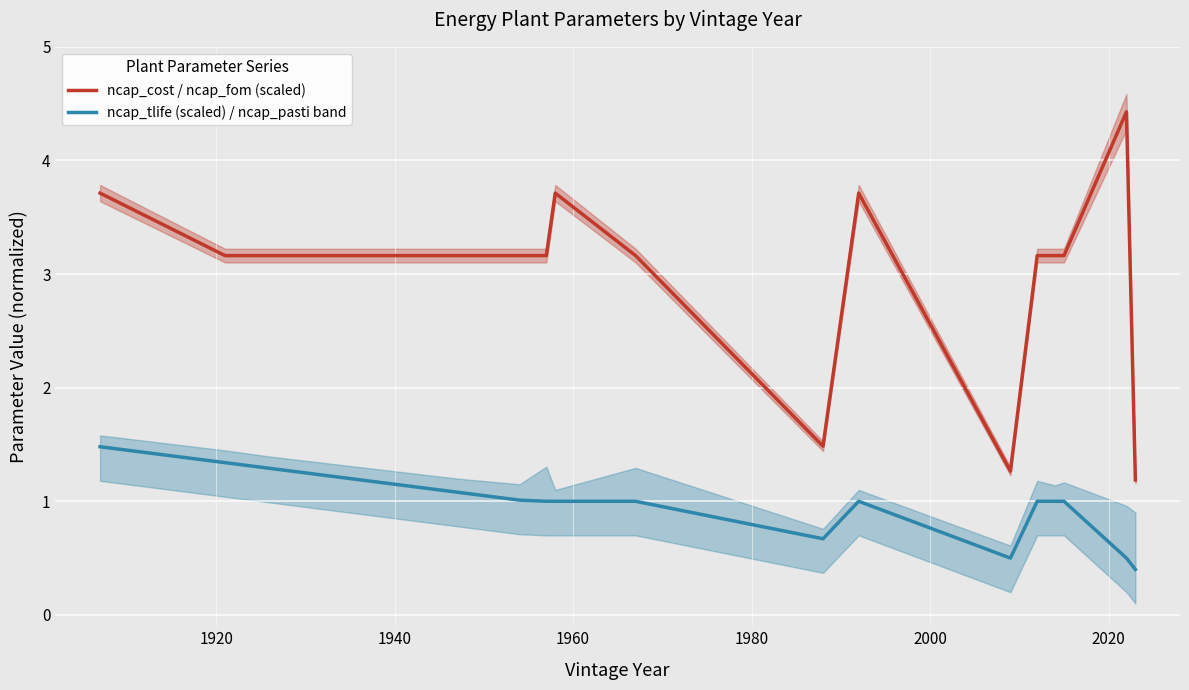

What is the lowest value of the ncap_tlife (scaled) / ncap_pasti band series?

0.4